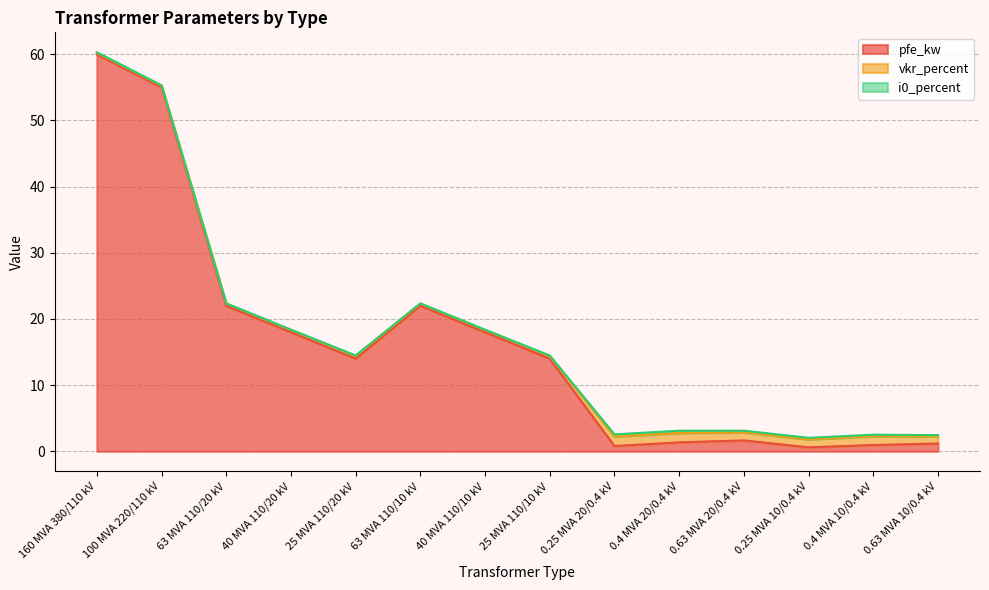

What position from the left is 160 MVA 380/110 kV?

1